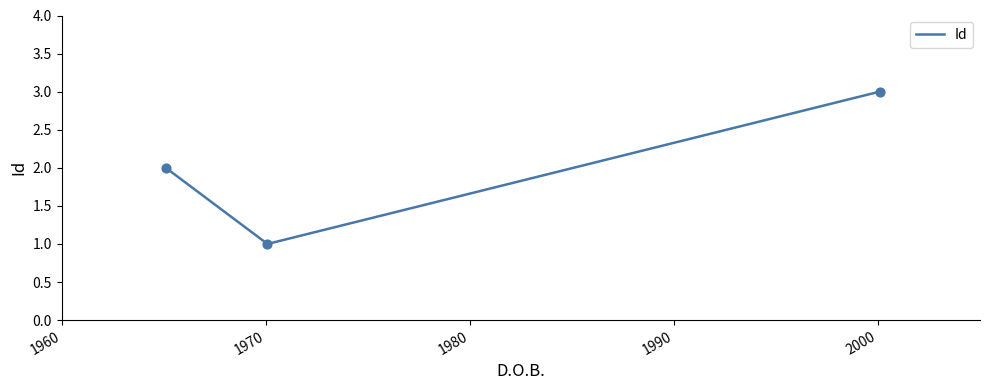

What is the greatest value displayed?

3